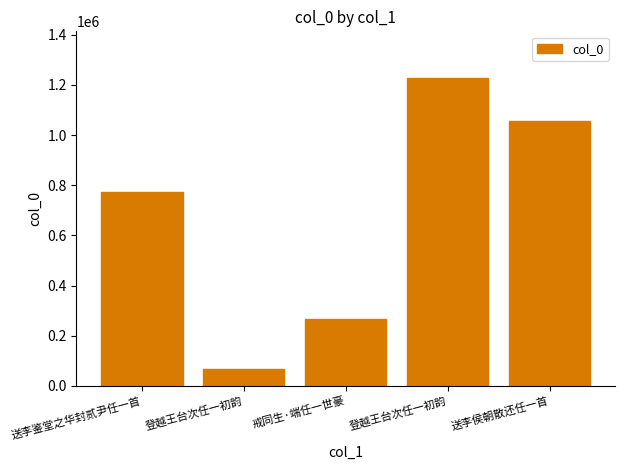

Does the chart contain any negative values?

No